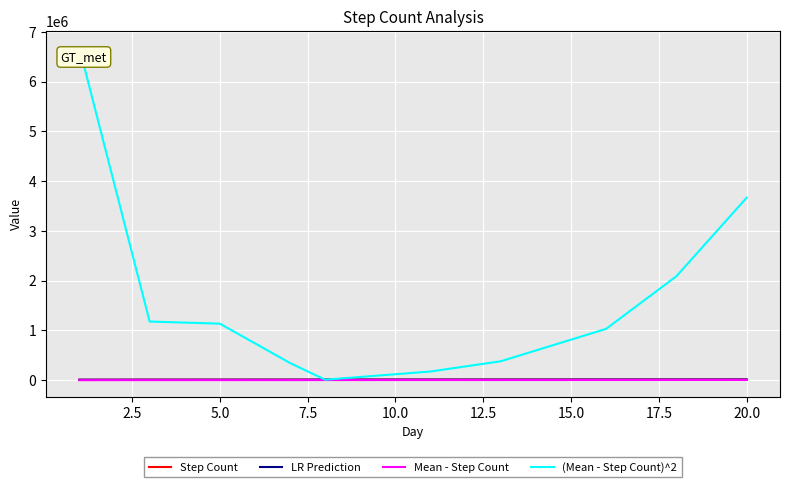

Which series has the largest range (max minus min)?

(Mean - Step Count)^2